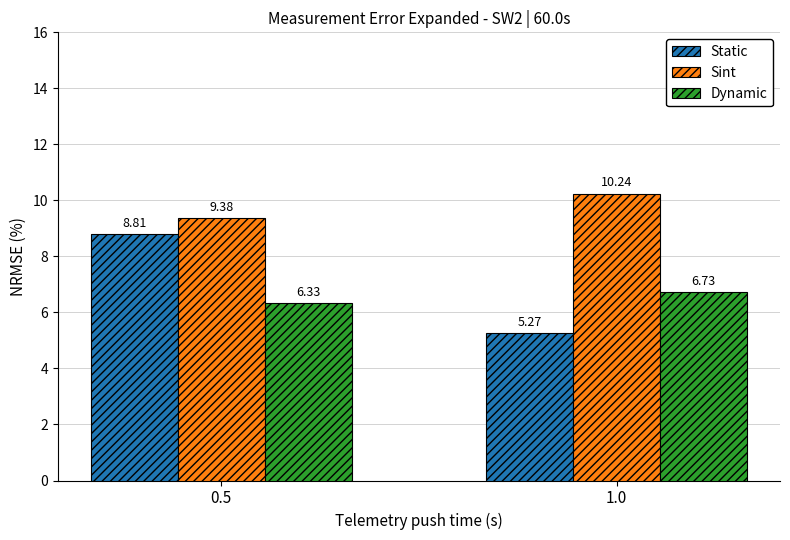

The Dynamic series shows 11.5 at 1.0. True or false?

False